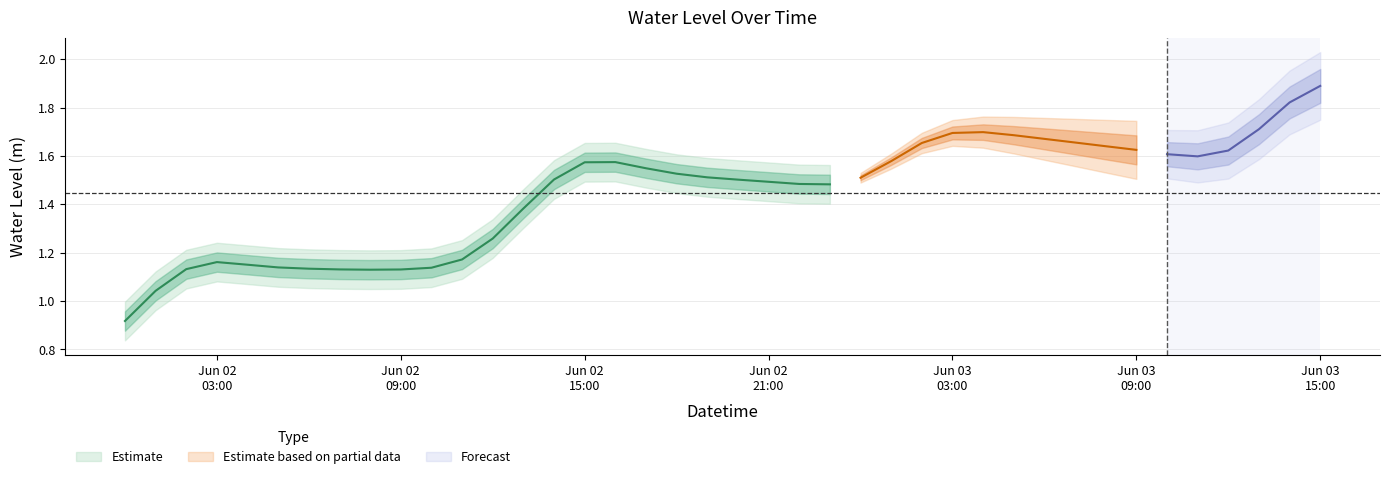

Is it true that the value at 2023-06-02 06:00:00 is 0.3?

False